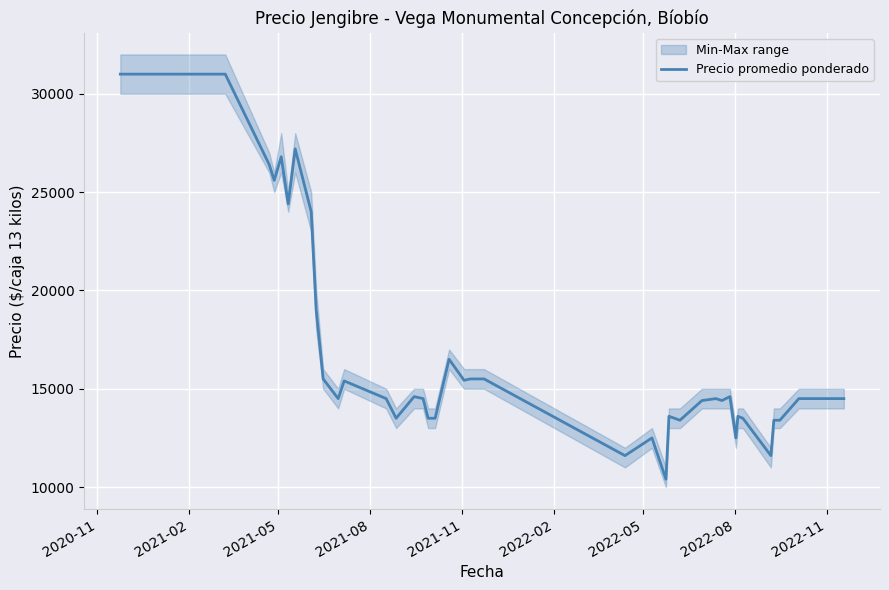

What is the minimum value for Precio promedio ponderado?

10400